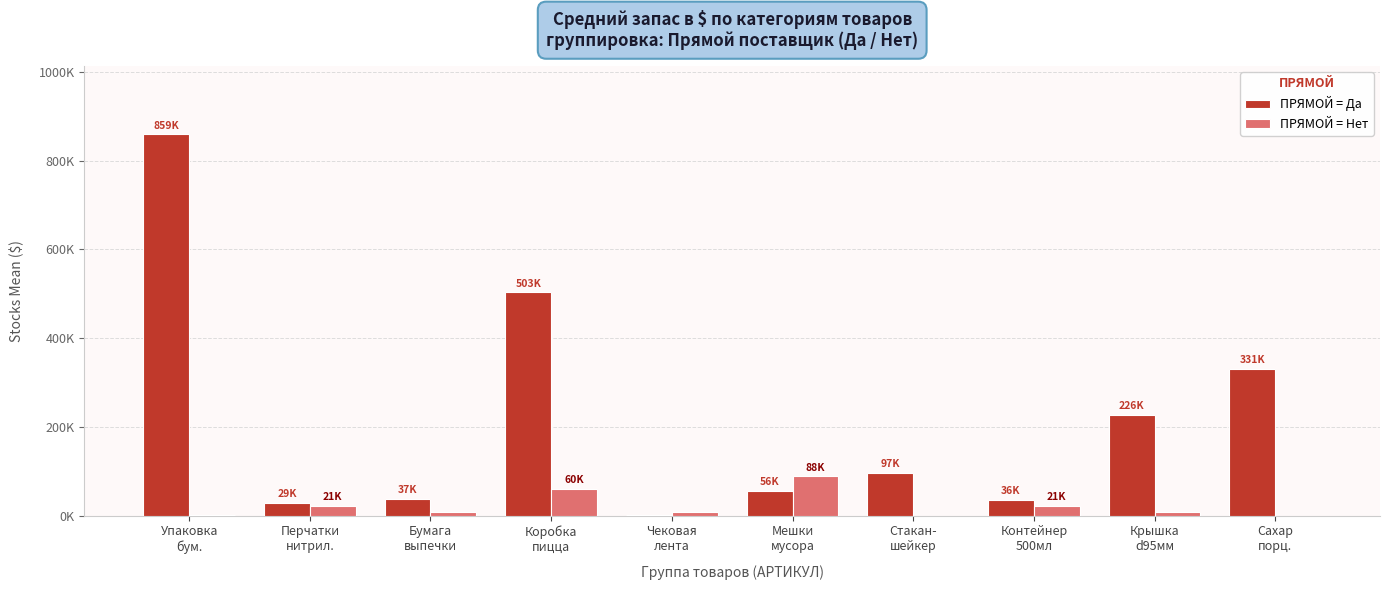

Is the value of ПРЯМОЙ = Нет at Чековая
лента greater than the value of ПРЯМОЙ = Да at Стакан-
шейкер?

No